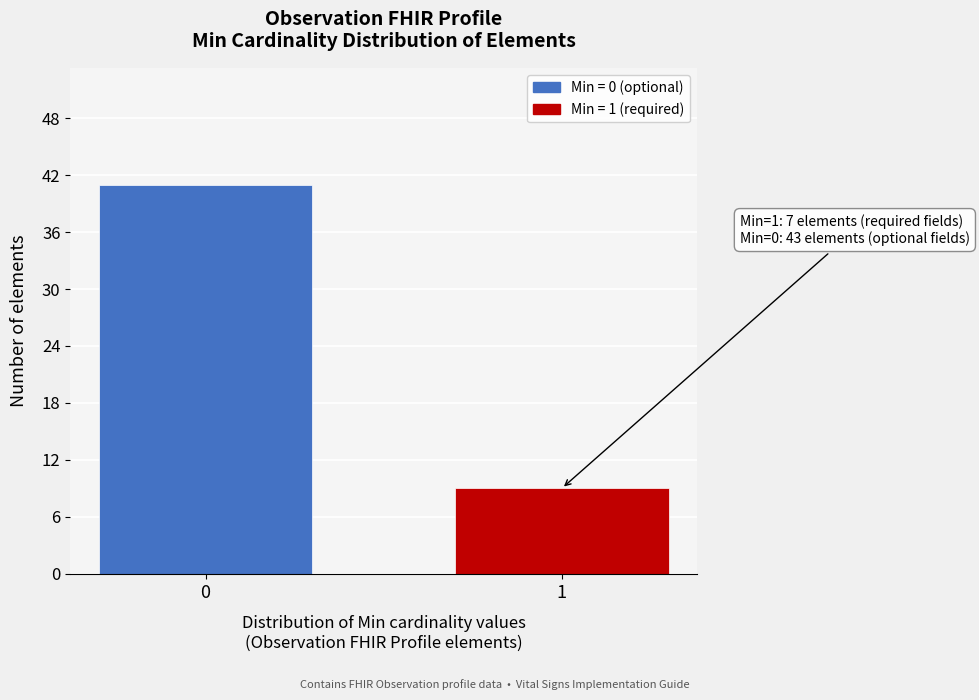

Reading left to right, transcribe all the data shown in this chart.

41	9